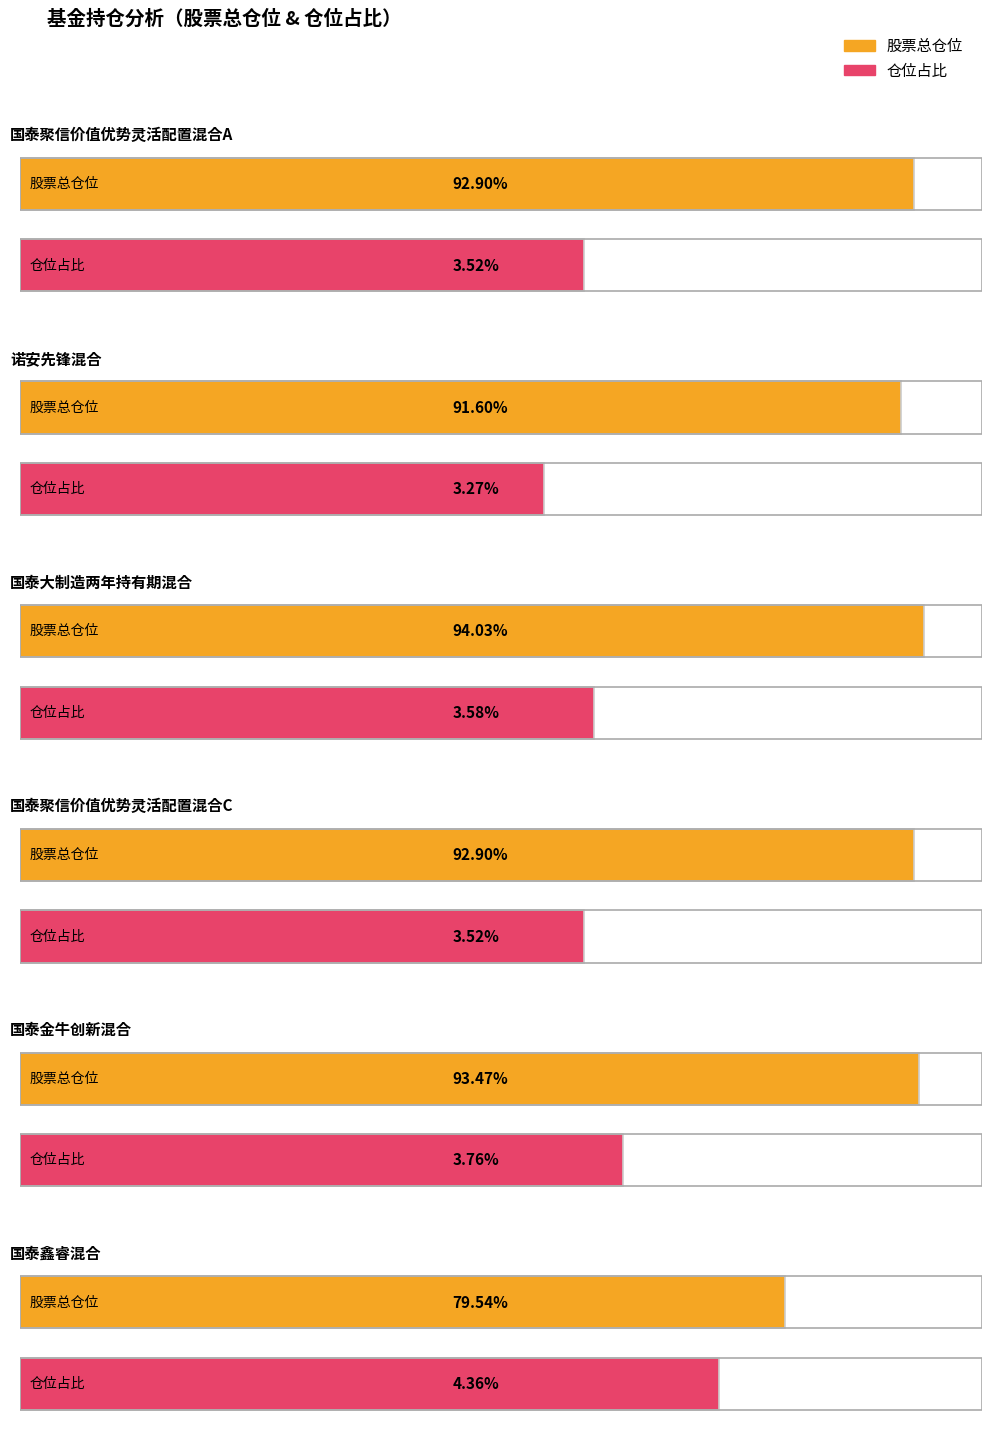

List the series in order of their peak value, highest first.

股票总仓位, 仓位占比